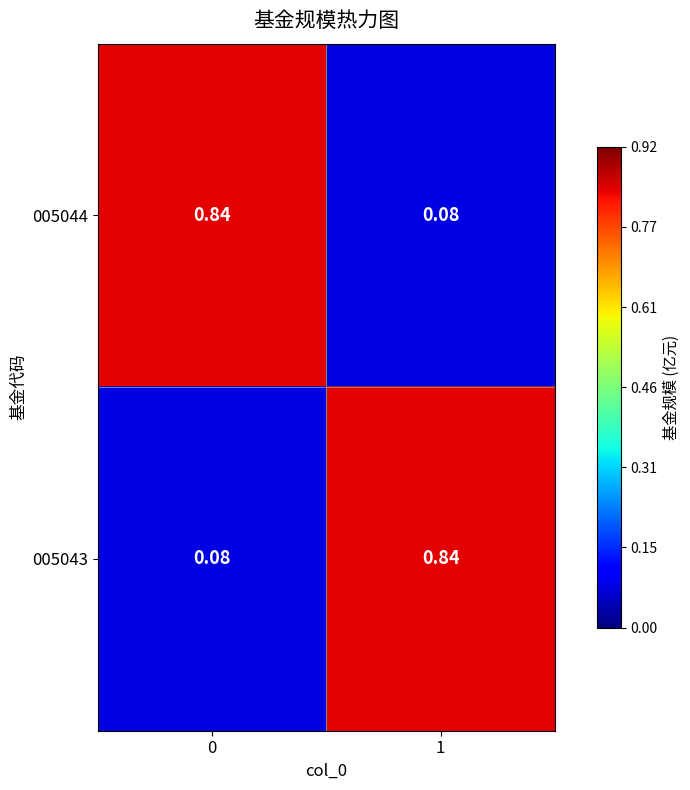

Is the value of 005043 at 1 greater than the value of 005044 at 1?

Yes